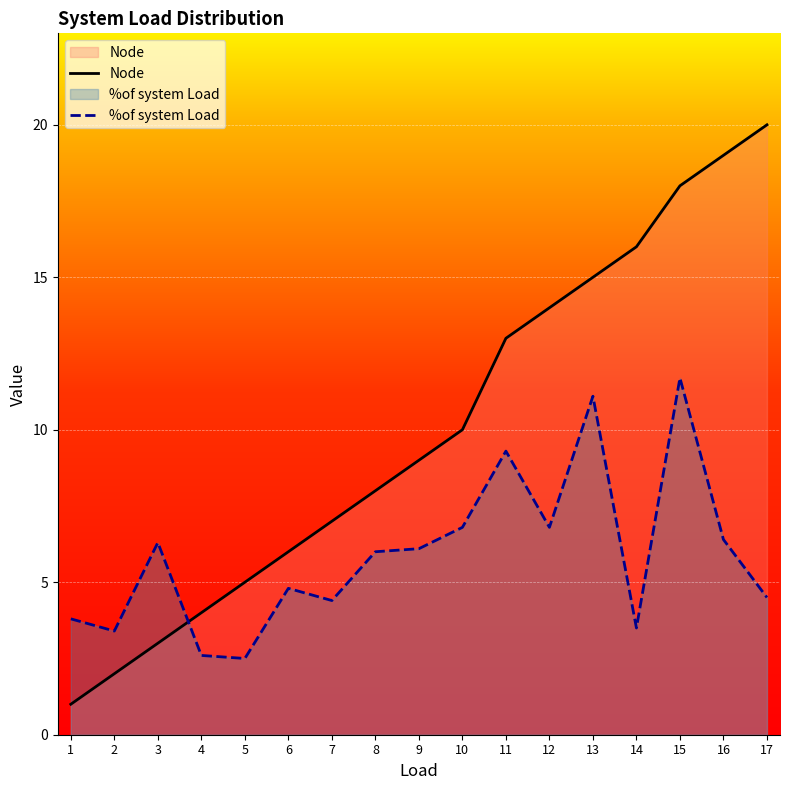

What are all the series names shown in the legend?

Node, %of system Load